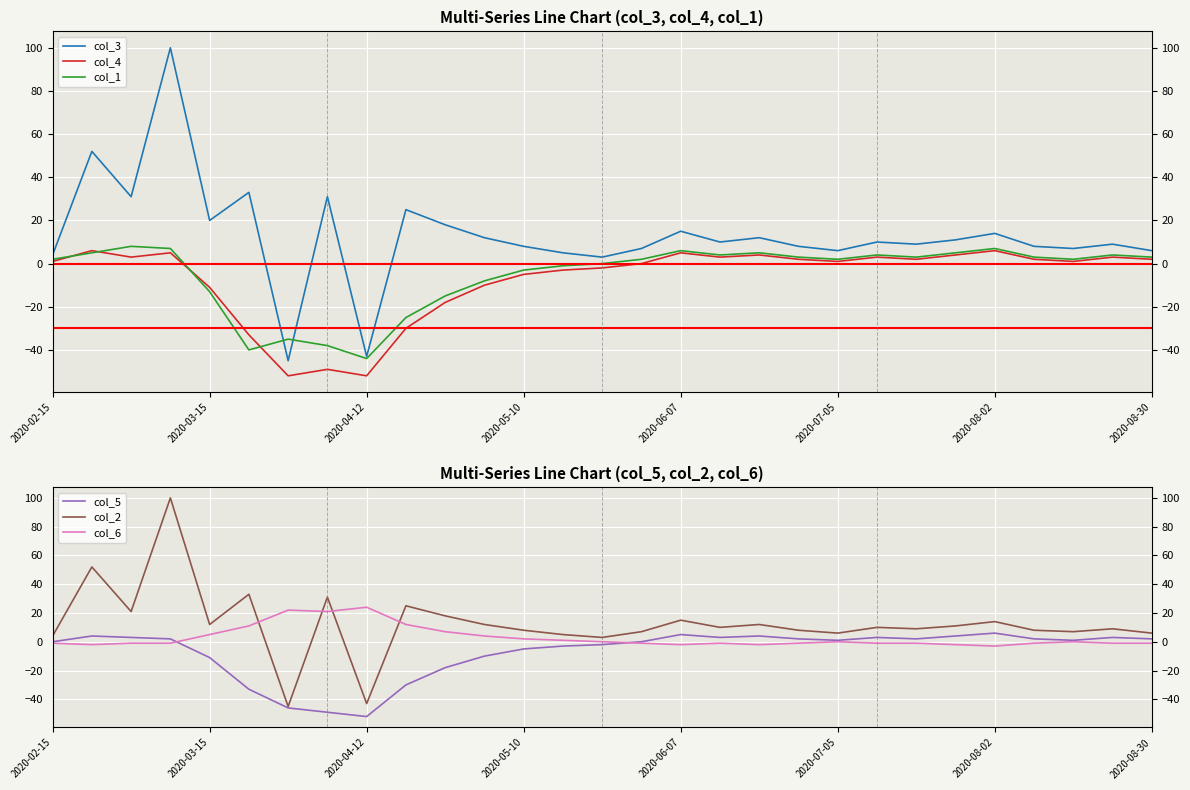

Between 15 and 17, which series saw the biggest shift?

col_3